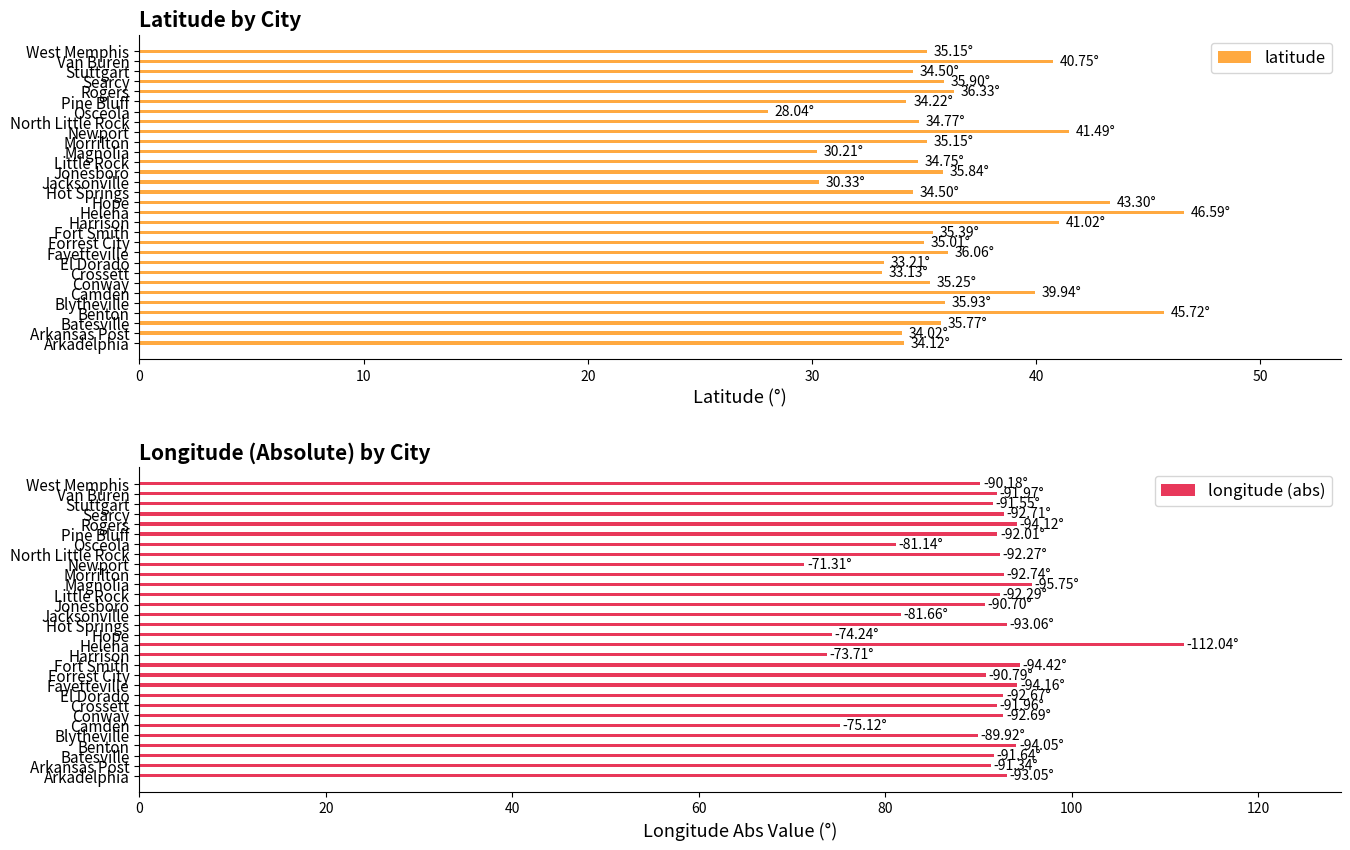

What value does the latitude series have at Newport?

41.5